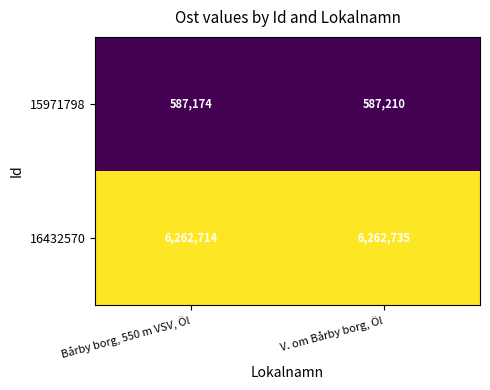

How many data points in 15971798 are less than 587210?

1